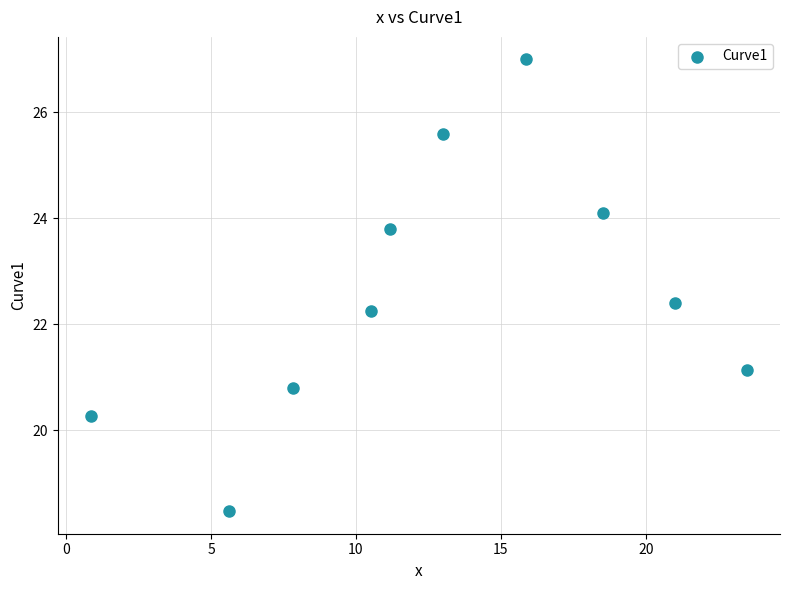

What is the range of Y values (max minus min)?

8.5